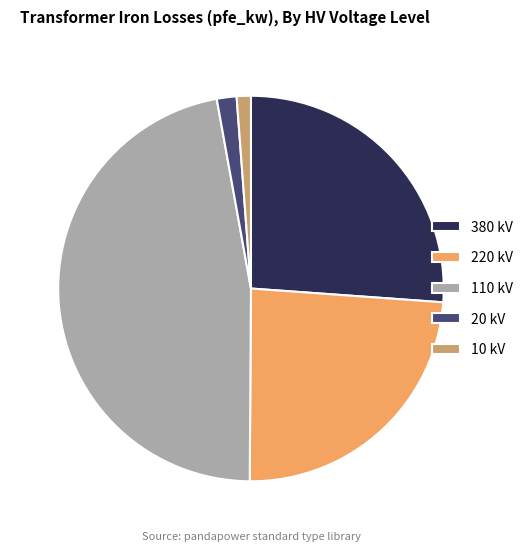

True or false: 110 kV accounts for 55% of the total.

False